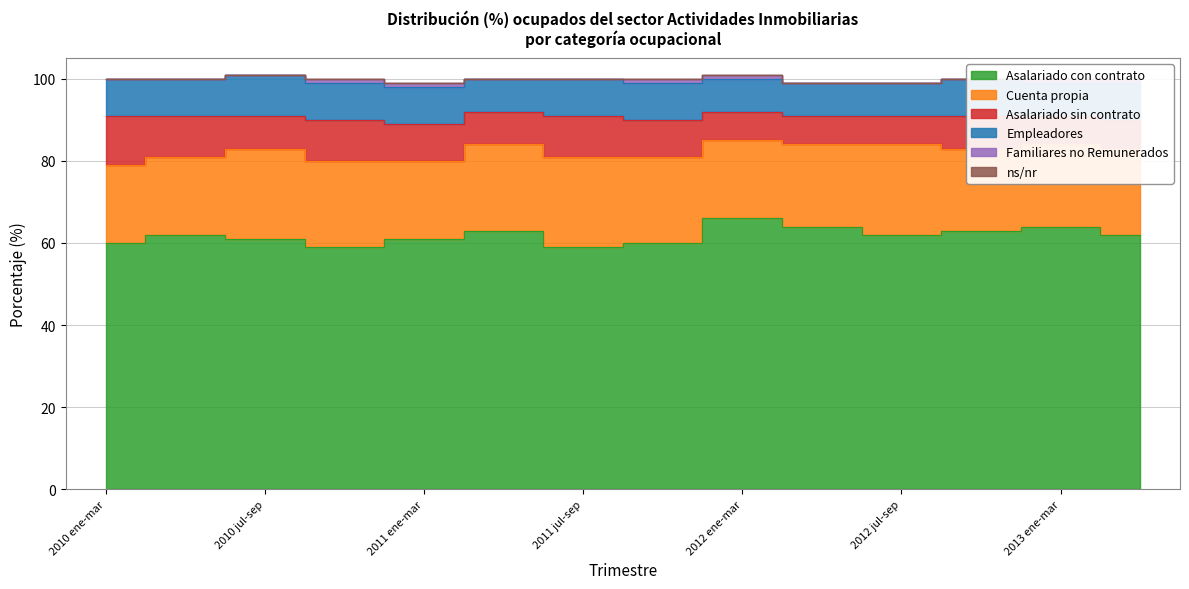

Between 2013 abr-jun and 2010 abr-jun, which is larger?

2013 abr-jun